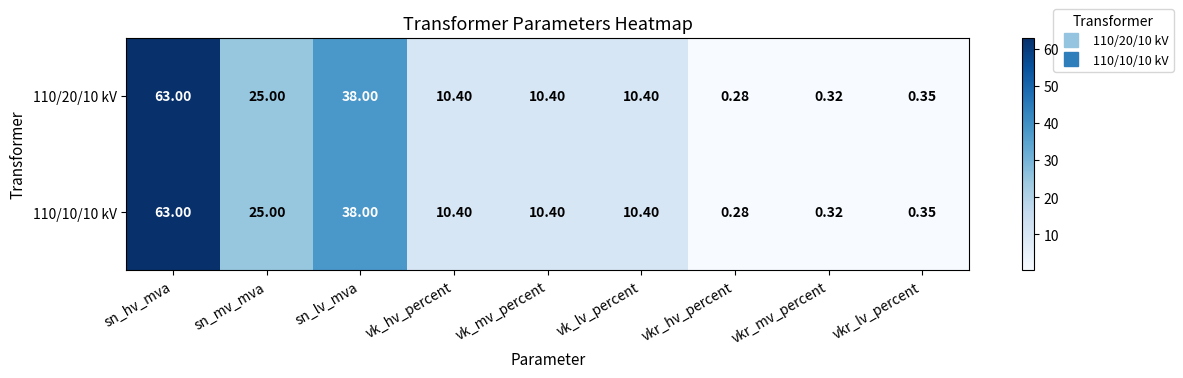

Which category has the lowest value in the 110/10/10 kV series?

vkr_hv_percent